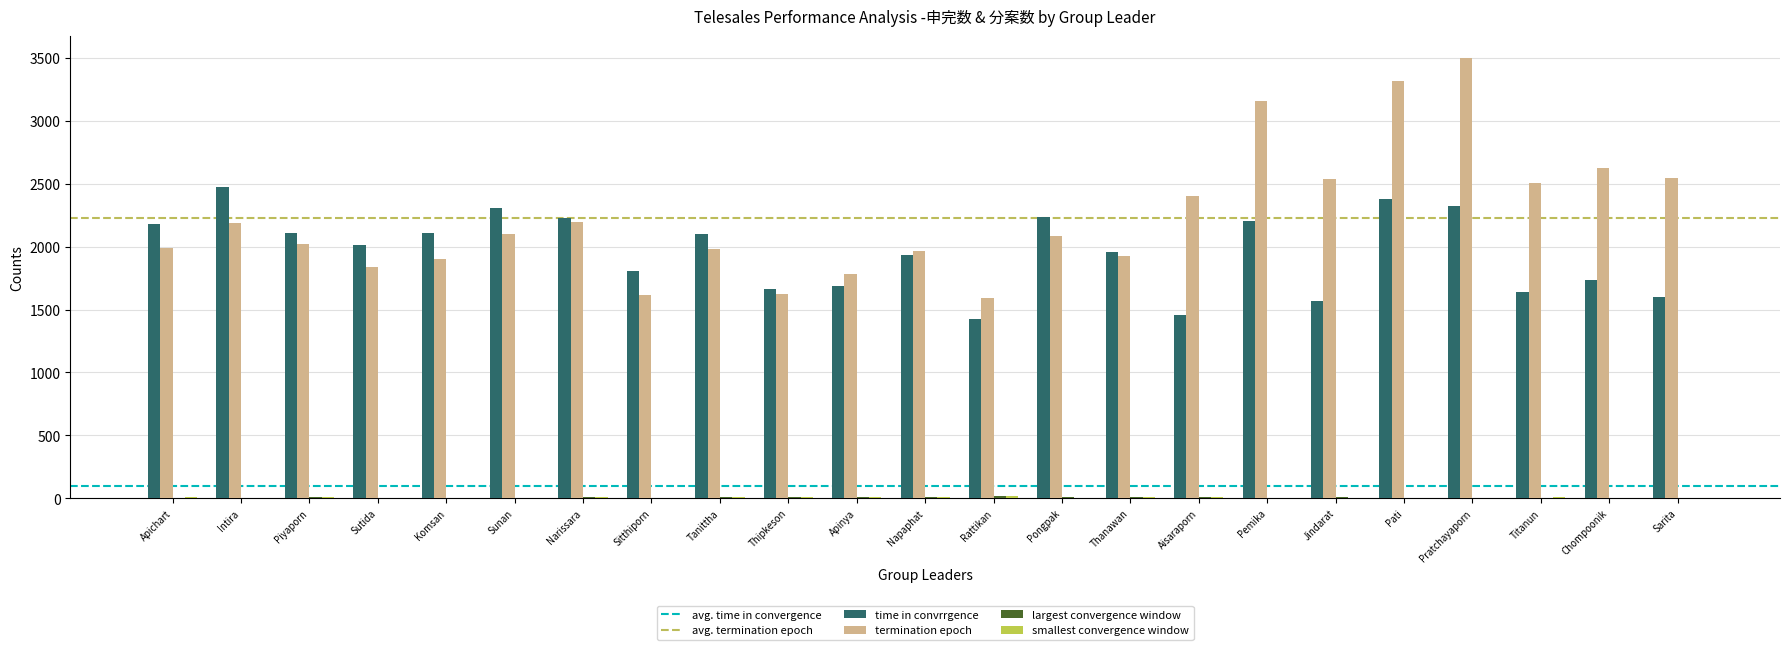

Which series has the largest total across all categories?

termination epoch